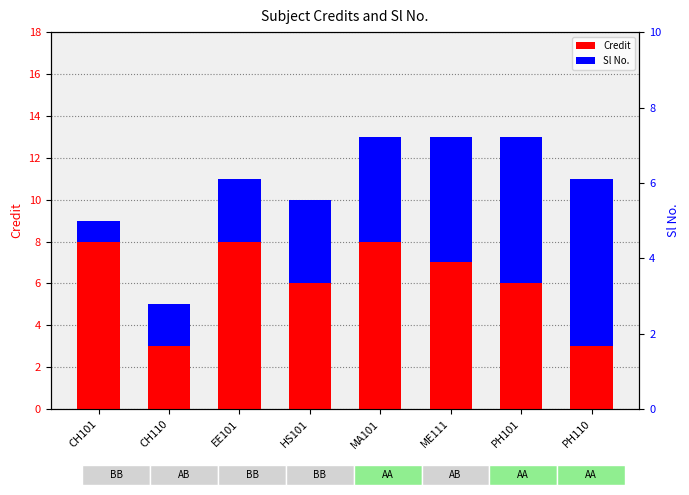

What is the lowest value of the Sl No. series?

1